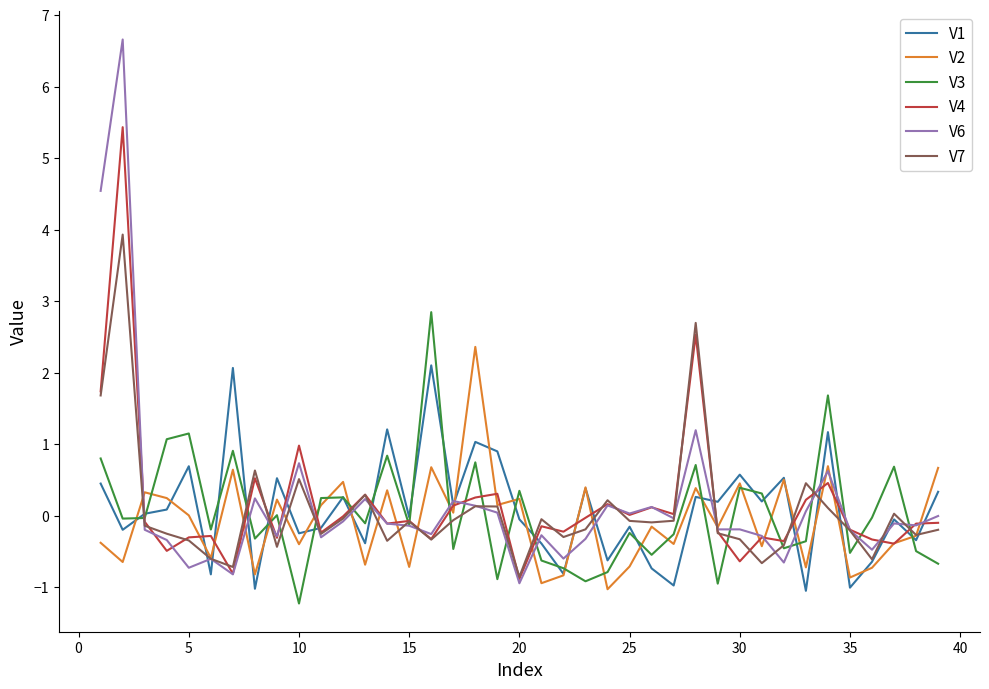

Rank the series by their maximum value, from highest to lowest.

V6, V4, V7, V3, V2, V1